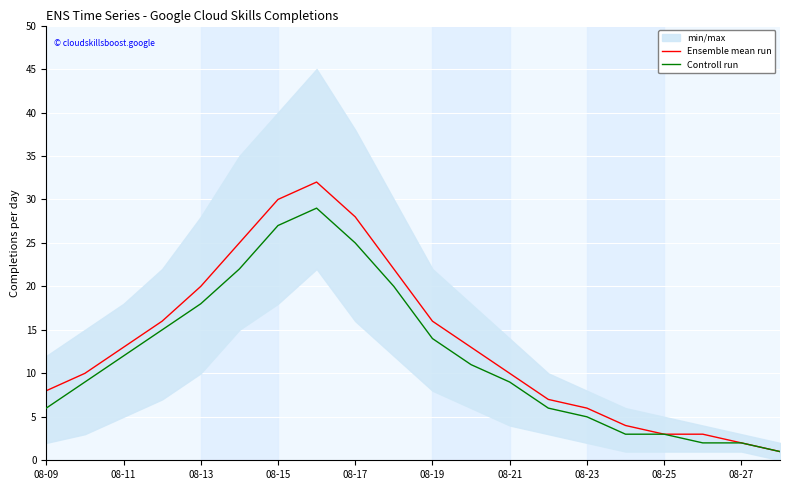

How many lines are shown in the chart?

2